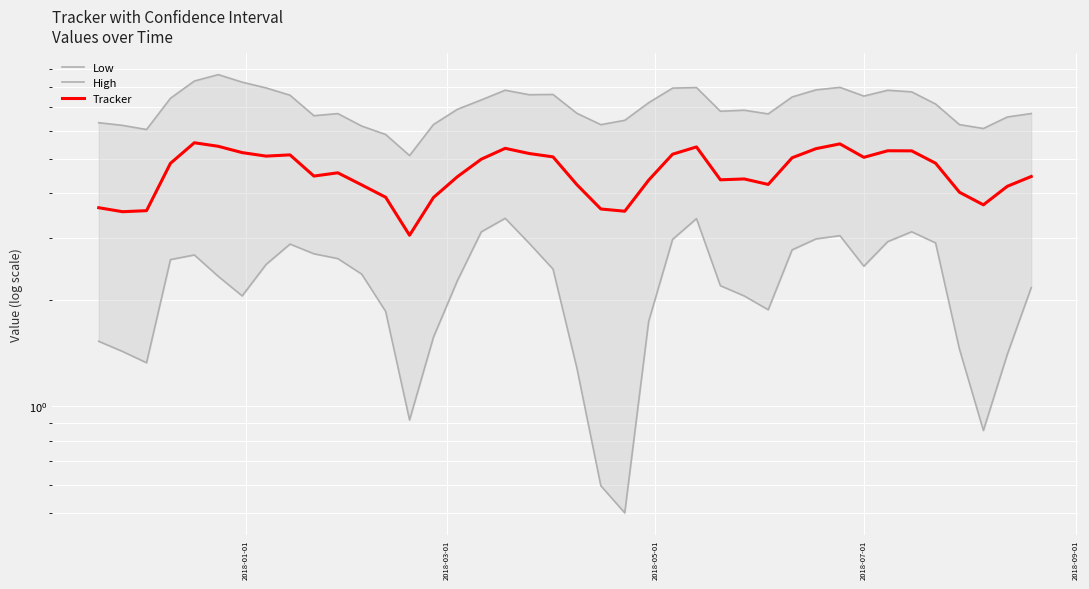

Reading right to left, list all the values displayed in this chart.

Low: 2.2	1.4	0.9	1.5	2.9	3.1	2.9	2.5	3.0	3.0	2.8	1.9	2.1	2.2	3.4	3.0	1.7	0.5	0.6	1.3	2.4	2.9	3.4	3.1	2.3	1.6	0.9	1.9	2.4	2.6	2.7	2.9	2.5	2.1	2.3	2.7	2.6	1.3	1.4	1.5
High: 6.7	6.6	6.1	6.3	7.2	7.7	7.8	7.5	8.0	7.8	7.5	6.7	6.9	6.8	8.0	7.9	7.2	6.4	6.3	6.7	7.6	7.6	7.8	7.3	6.9	6.3	5.1	5.9	6.2	6.7	6.6	7.6	7.9	8.2	8.7	8.3	7.4	6.1	6.2	6.3
Tracker: 4.5	4.2	3.7	4.0	4.9	5.3	5.3	5.1	5.5	5.4	5.0	4.2	4.4	4.4	5.4	5.2	4.4	3.6	3.6	4.2	5.1	5.2	5.4	5.0	4.5	3.9	3.0	3.9	4.2	4.6	4.5	5.1	5.1	5.2	5.4	5.6	4.9	3.6	3.5	3.6